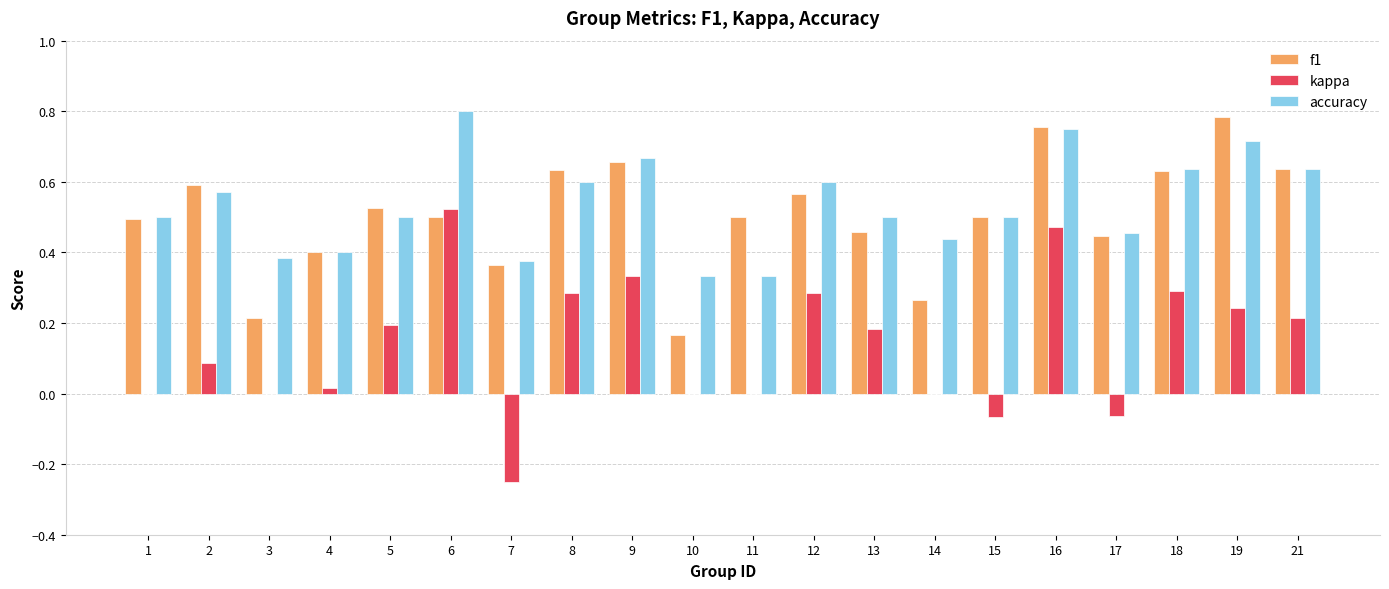

The value of f1 at 13 is 0.5. True or false?

True